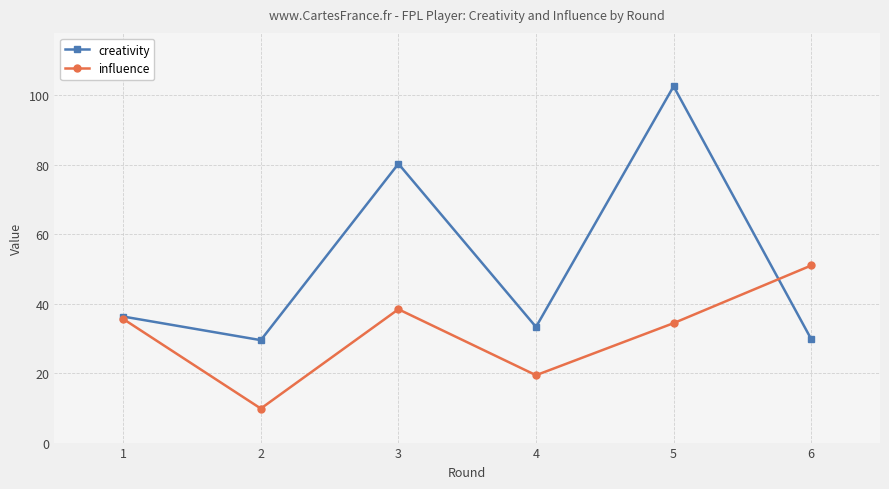

How many values in the influence series exceed 35?

3